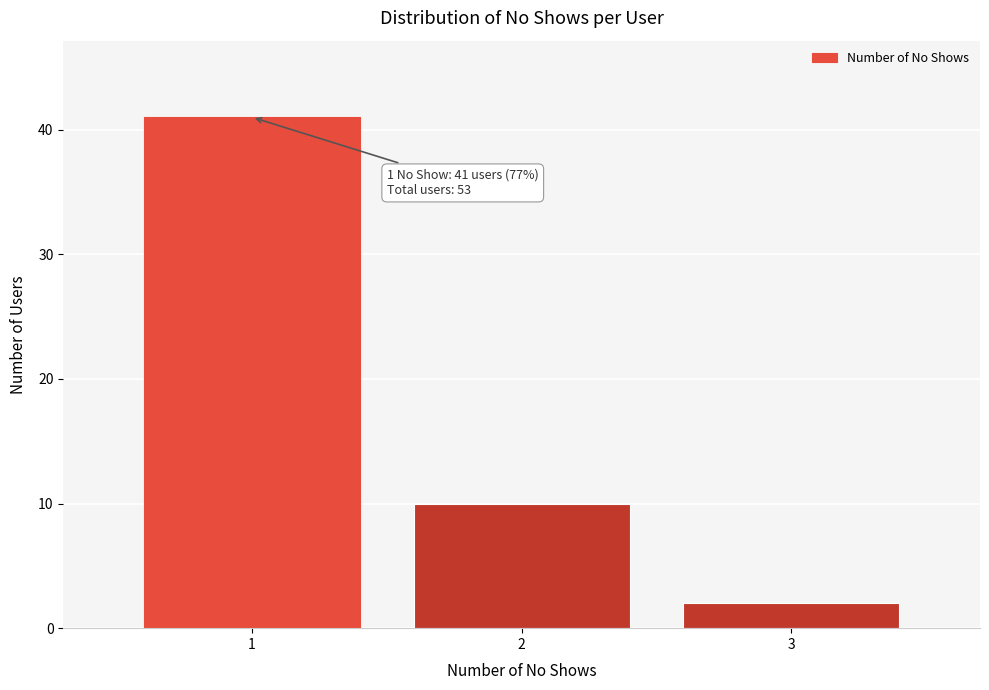

Reading left to right, transcribe all the data shown in this chart.

1=41	2=10	3=2